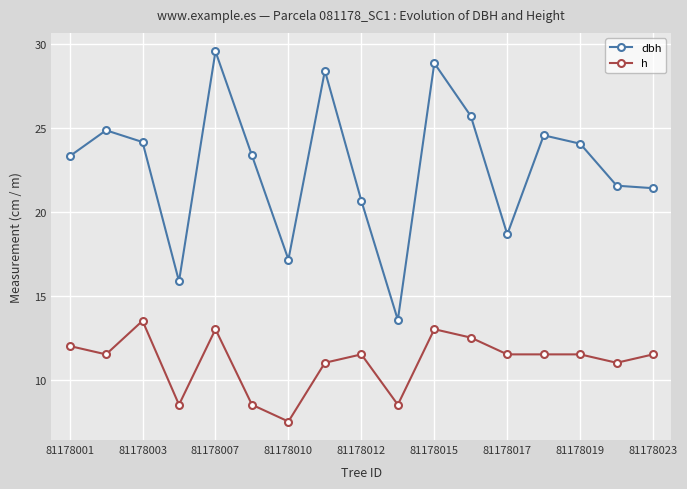

What is the value of the h point at the 16th from the left?

11.0